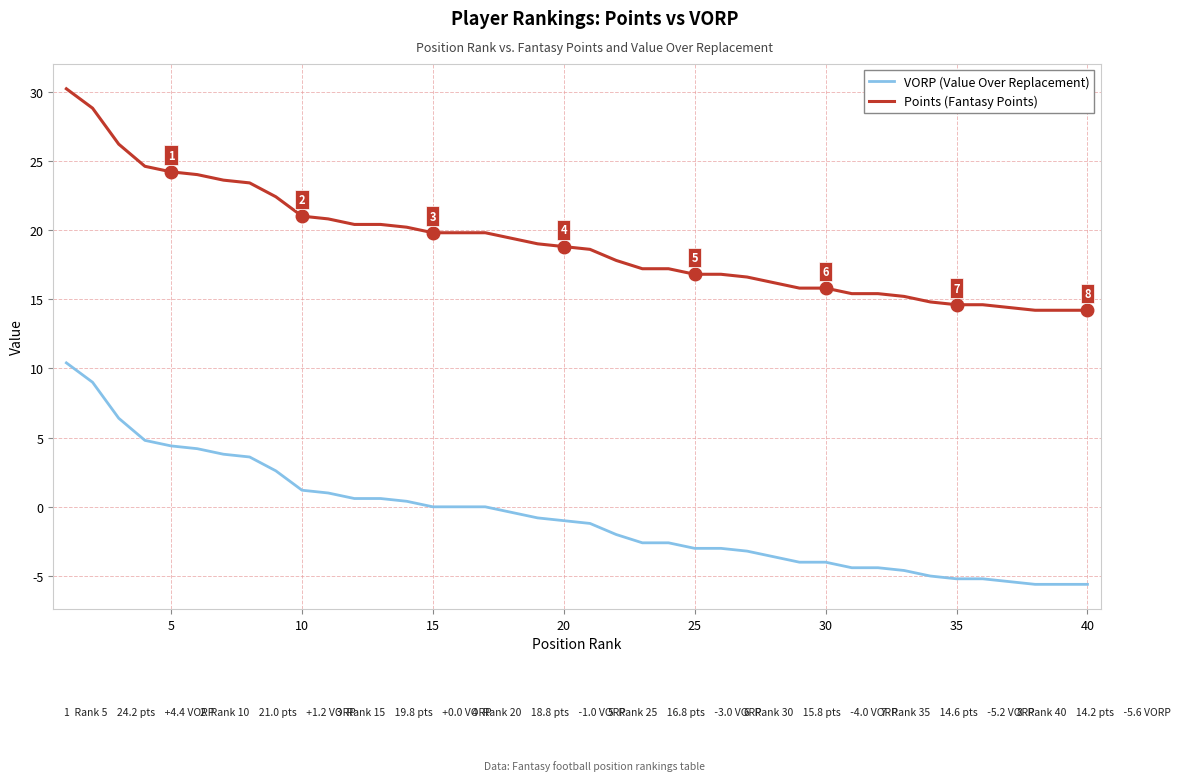

List the series in order of their overall mean, highest first.

Points (Fantasy Points), VORP (Value Over Replacement)